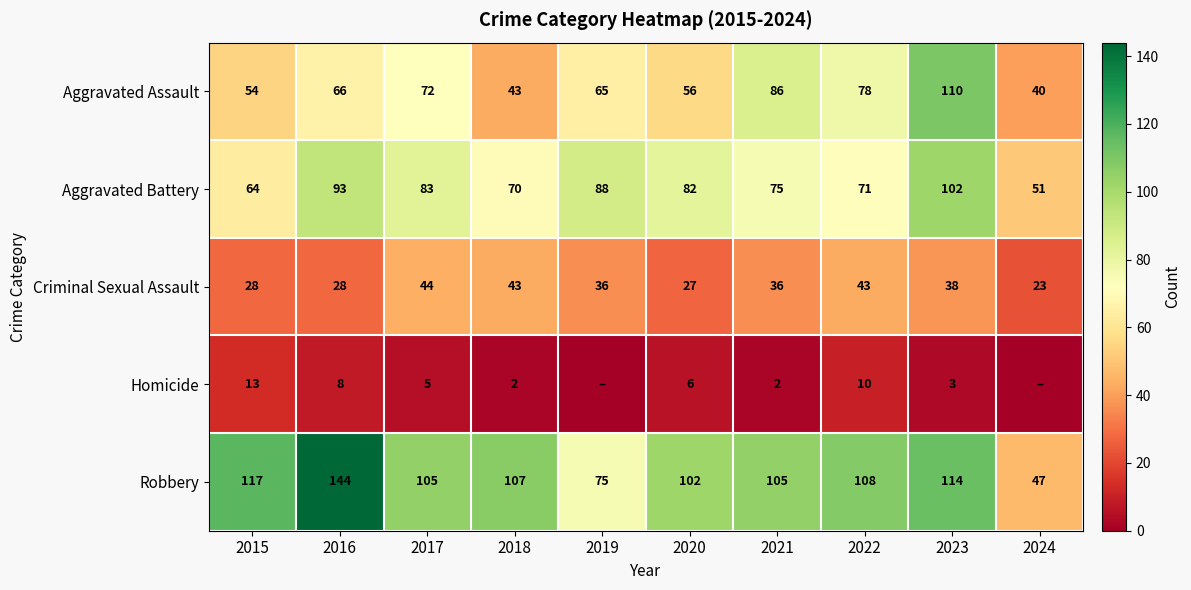

What is the sum of the Robbery values at 2021 and 2015?

222